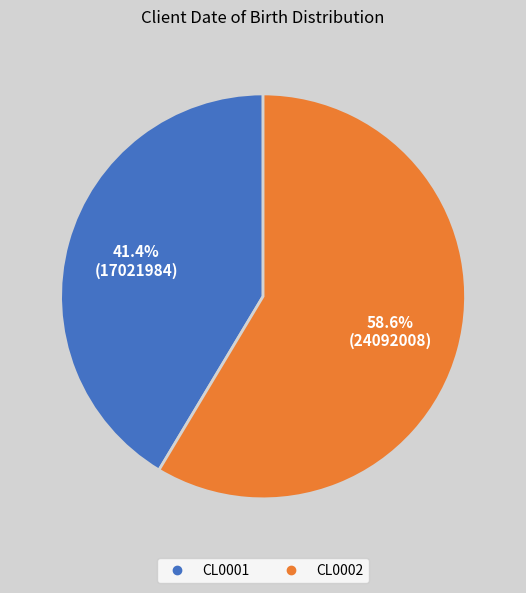

The CL0002 slice represents 59% of the pie. True or false?

True